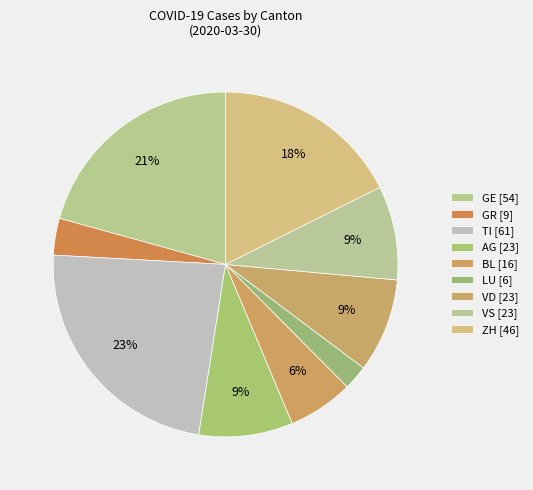

Count the number of slices in the pie.

9